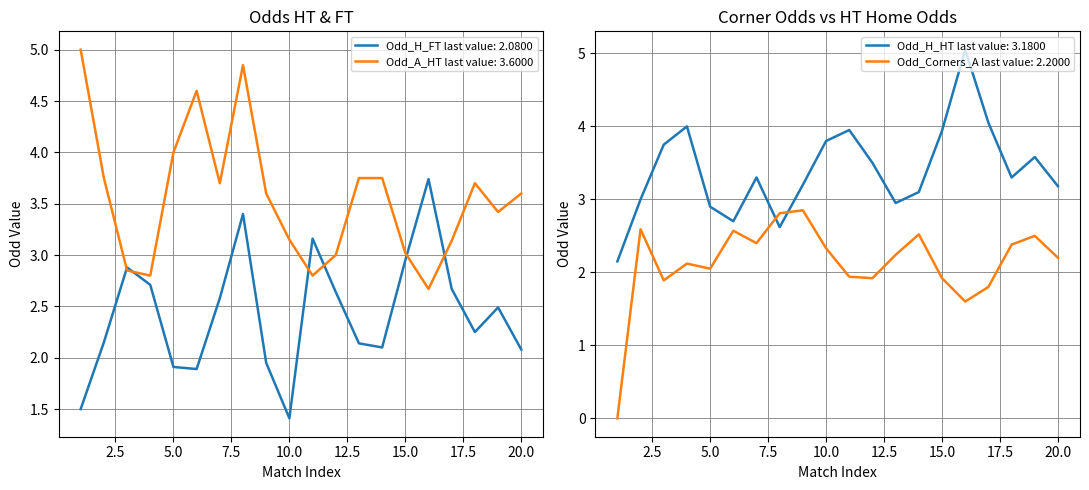

What are all the series names shown in the legend?

Odd_H_FT, Odd_A_HT, Odd_H_HT, Odd_Corners_A